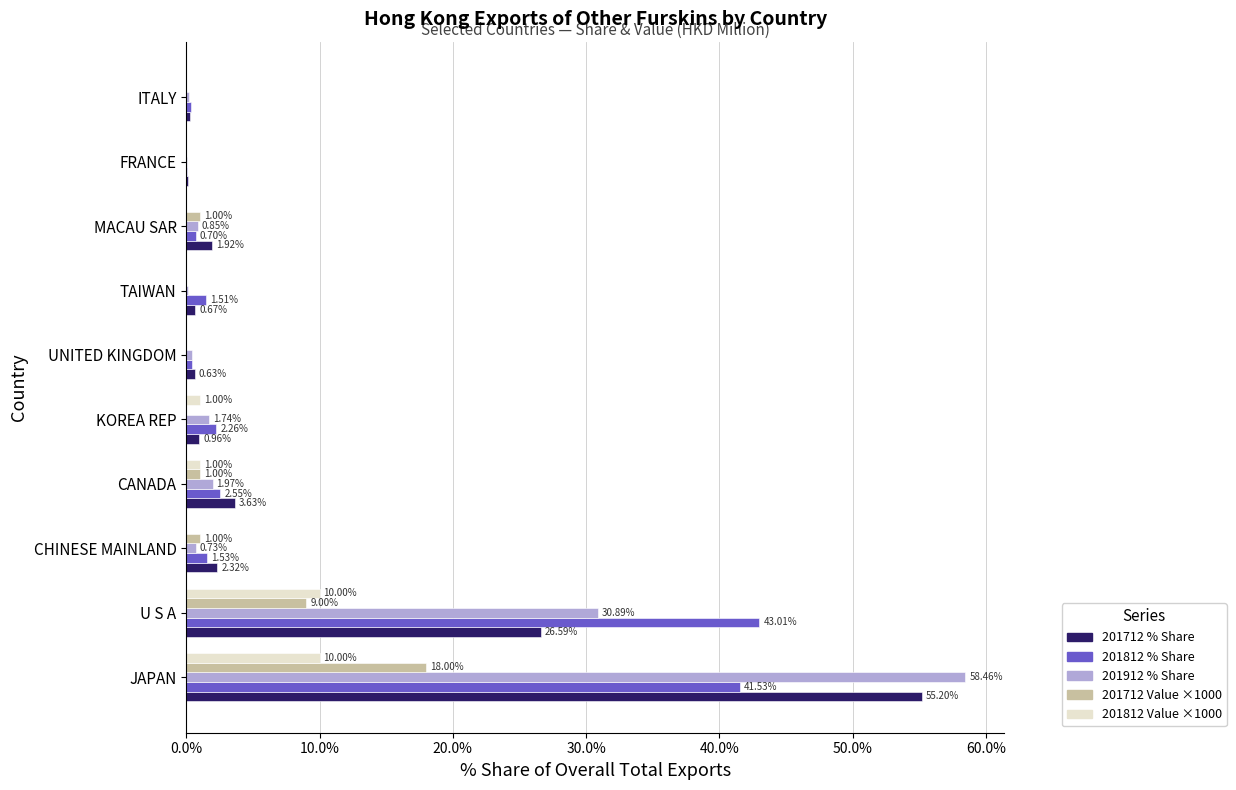

At which category is the sum across all series the highest?

JAPAN